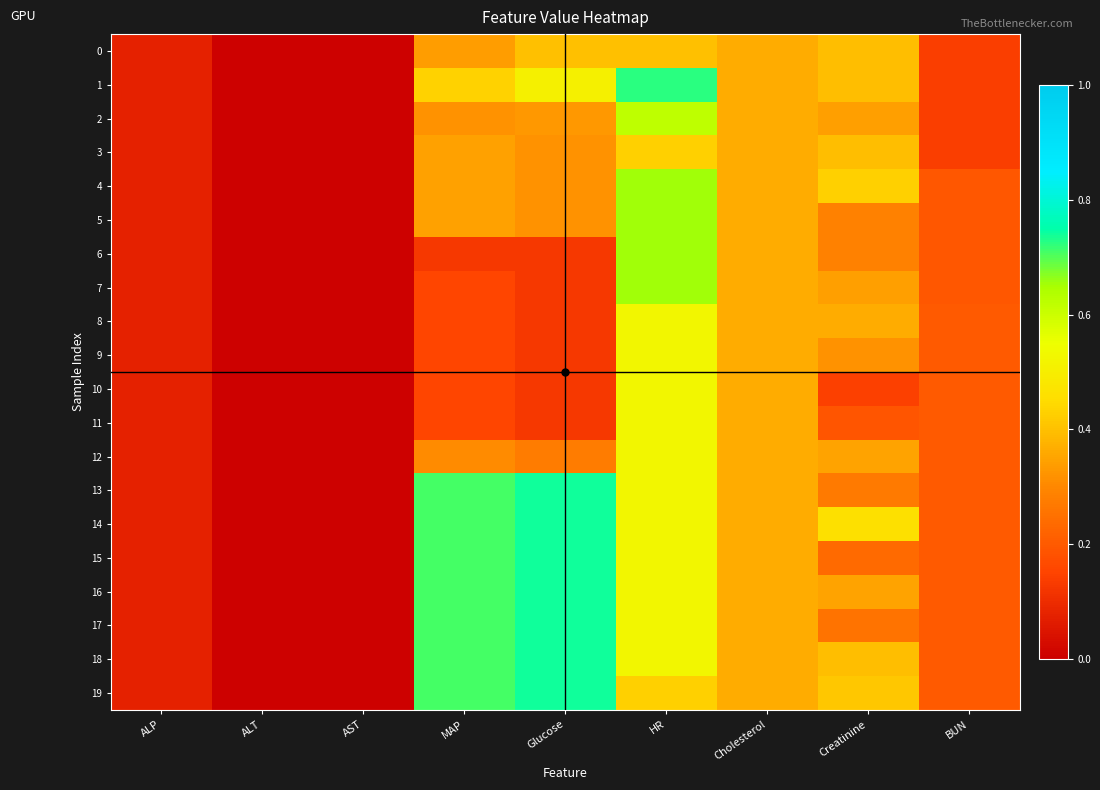

Reading left to right, transcribe all the data shown in this chart.

0: ALP=0.1	ALT=0.0	AST=0.0	MAP=0.3	Glucose=0.4	HR=0.4	Cholesterol=0.4	Creatinine=0.4	BUN=0.1
1: ALP=0.1	ALT=0.0	AST=0.0	MAP=0.4	Glucose=0.5	HR=0.7	Cholesterol=0.4	Creatinine=0.4	BUN=0.1
2: ALP=0.1	ALT=0.0	AST=0.0	MAP=0.3	Glucose=0.3	HR=0.6	Cholesterol=0.4	Creatinine=0.3	BUN=0.1
3: ALP=0.1	ALT=0.0	AST=0.0	MAP=0.3	Glucose=0.3	HR=0.4	Cholesterol=0.4	Creatinine=0.4	BUN=0.1
4: ALP=0.1	ALT=0.0	AST=0.0	MAP=0.3	Glucose=0.3	HR=0.7	Cholesterol=0.4	Creatinine=0.4	BUN=0.2
5: ALP=0.1	ALT=0.0	AST=0.0	MAP=0.3	Glucose=0.3	HR=0.7	Cholesterol=0.4	Creatinine=0.3	BUN=0.2
6: ALP=0.1	ALT=0.0	AST=0.0	MAP=0.1	Glucose=0.1	HR=0.7	Cholesterol=0.4	Creatinine=0.3	BUN=0.2
7: ALP=0.1	ALT=0.0	AST=0.0	MAP=0.2	Glucose=0.1	HR=0.7	Cholesterol=0.4	Creatinine=0.3	BUN=0.2
8: ALP=0.1	ALT=0.0	AST=0.0	MAP=0.2	Glucose=0.1	HR=0.5	Cholesterol=0.4	Creatinine=0.4	BUN=0.2
9: ALP=0.1	ALT=0.0	AST=0.0	MAP=0.2	Glucose=0.1	HR=0.5	Cholesterol=0.4	Creatinine=0.3	BUN=0.2
10: ALP=0.1	ALT=0.0	AST=0.0	MAP=0.2	Glucose=0.1	HR=0.5	Cholesterol=0.4	Creatinine=0.1	BUN=0.2
11: ALP=0.1	ALT=0.0	AST=0.0	MAP=0.2	Glucose=0.1	HR=0.5	Cholesterol=0.4	Creatinine=0.2	BUN=0.2
12: ALP=0.1	ALT=0.0	AST=0.0	MAP=0.3	Glucose=0.3	HR=0.5	Cholesterol=0.4	Creatinine=0.3	BUN=0.2
13: ALP=0.1	ALT=0.0	AST=0.0	MAP=0.7	Glucose=0.7	HR=0.5	Cholesterol=0.4	Creatinine=0.3	BUN=0.2
14: ALP=0.1	ALT=0.0	AST=0.0	MAP=0.7	Glucose=0.7	HR=0.5	Cholesterol=0.4	Creatinine=0.5	BUN=0.2
15: ALP=0.1	ALT=0.0	AST=0.0	MAP=0.7	Glucose=0.7	HR=0.5	Cholesterol=0.4	Creatinine=0.2	BUN=0.2
16: ALP=0.1	ALT=0.0	AST=0.0	MAP=0.7	Glucose=0.7	HR=0.5	Cholesterol=0.4	Creatinine=0.3	BUN=0.2
17: ALP=0.1	ALT=0.0	AST=0.0	MAP=0.7	Glucose=0.7	HR=0.5	Cholesterol=0.4	Creatinine=0.3	BUN=0.2
18: ALP=0.1	ALT=0.0	AST=0.0	MAP=0.7	Glucose=0.7	HR=0.5	Cholesterol=0.4	Creatinine=0.4	BUN=0.2
19: ALP=0.1	ALT=0.0	AST=0.0	MAP=0.7	Glucose=0.7	HR=0.4	Cholesterol=0.4	Creatinine=0.4	BUN=0.2